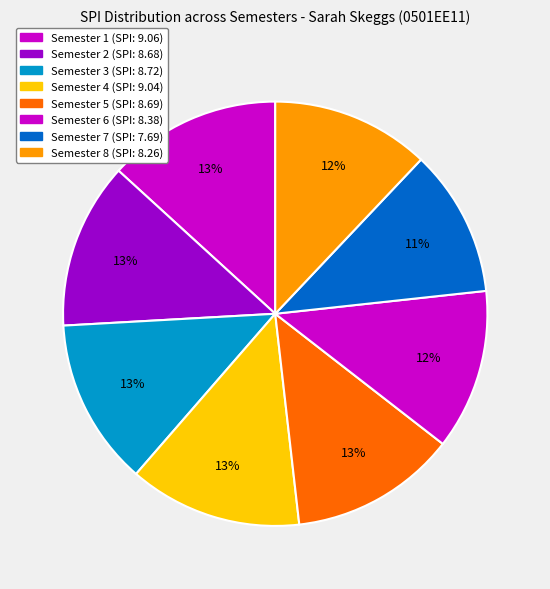

Is there any slice that represents more than half of the pie?

No